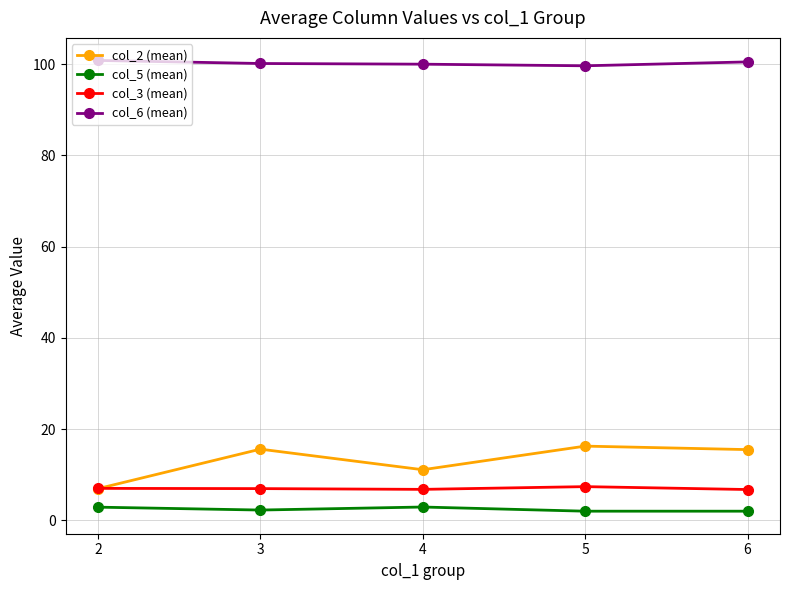

List the series in order of their peak value, highest first.

col_6 (mean), col_2 (mean), col_3 (mean), col_5 (mean)